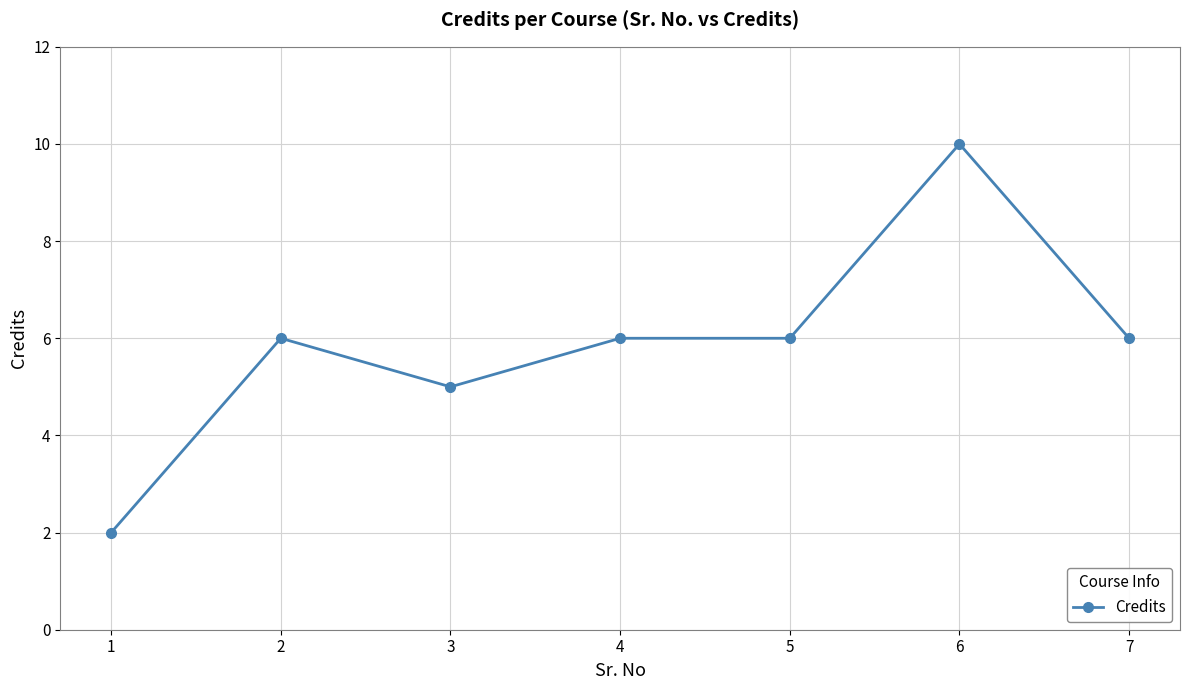

What is the sum of all values?

41